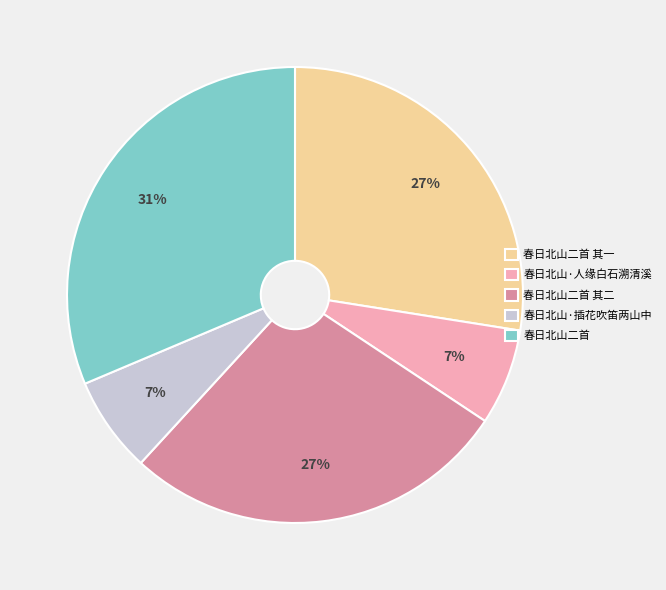

To the nearest percent, what is the average slice percentage?

20%